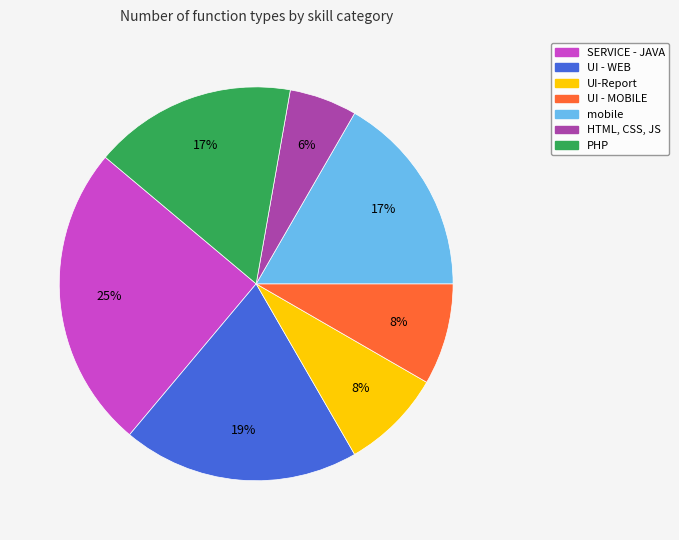

What is the smallest slice in the pie chart?

HTML, CSS, JS